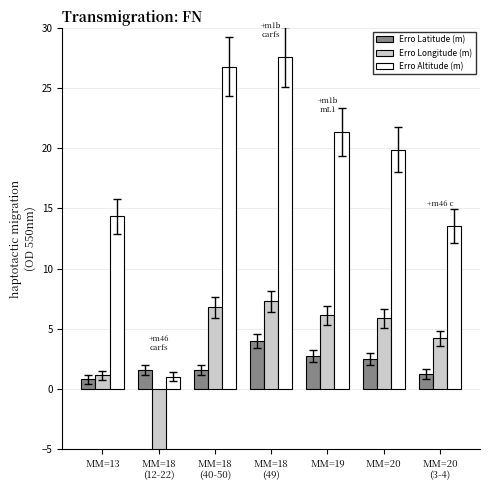

What is the difference between the highest and lowest values at MM=19?

18.6